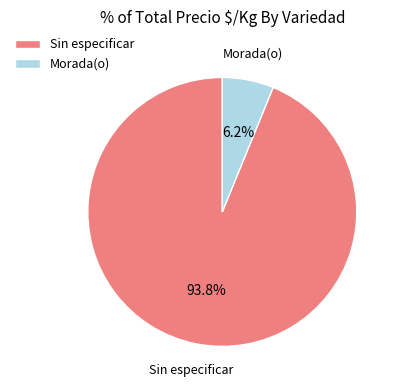

How many slices are in this pie chart?

2